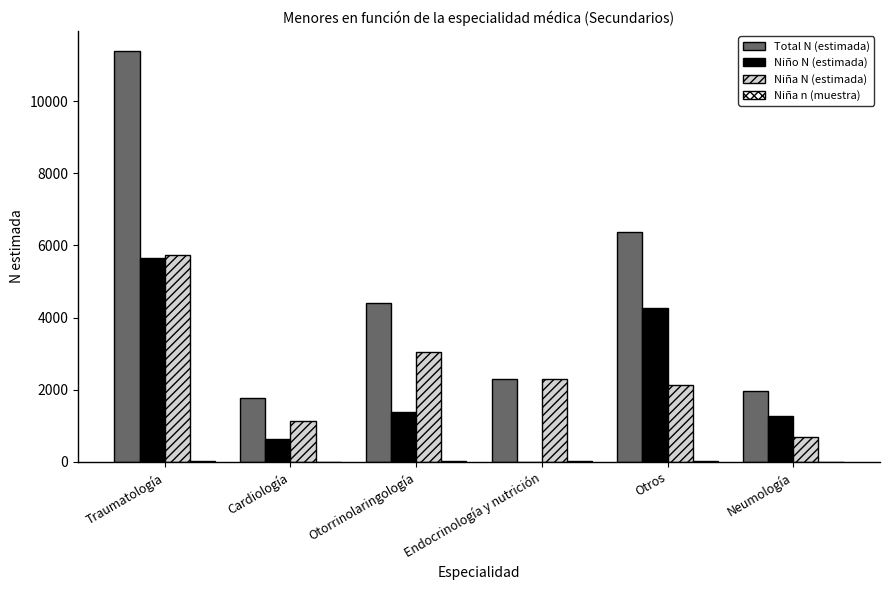

Is it true that Total N (estimada) equals 6379 at Otros?

True